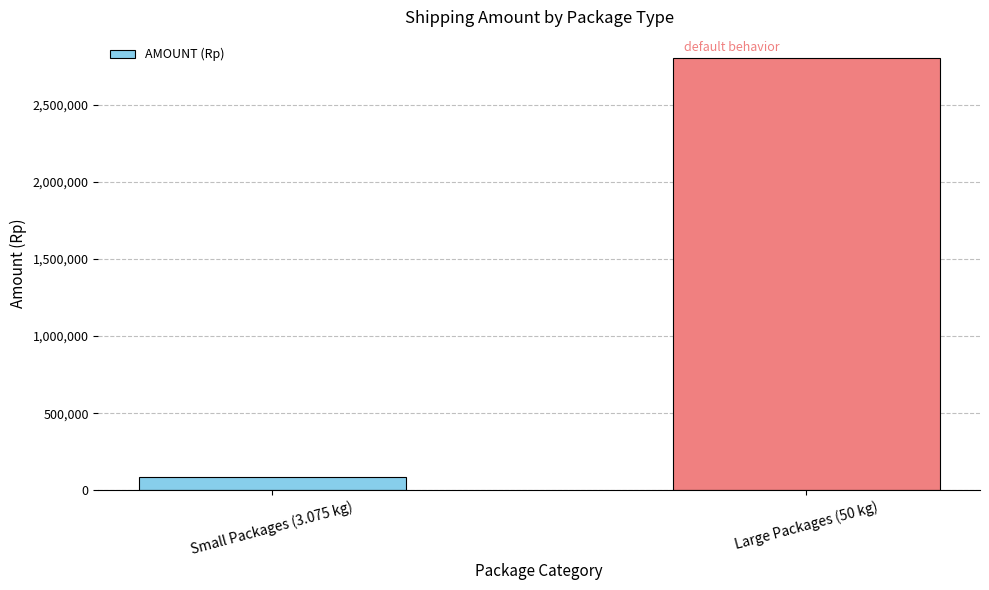

List the labels in order of value, smallest first.

Small Packages (3.075 kg), Large Packages (50 kg)